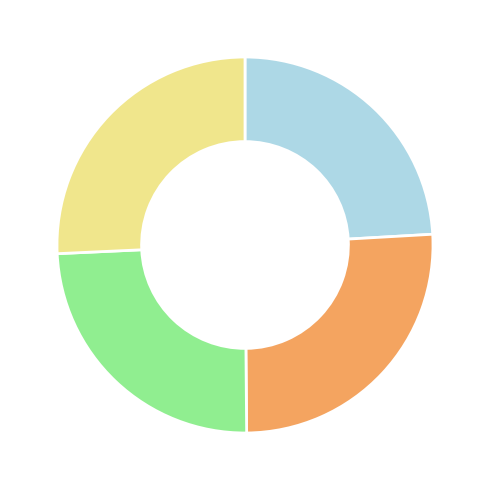

Is there any slice that represents more than half of the pie?

No